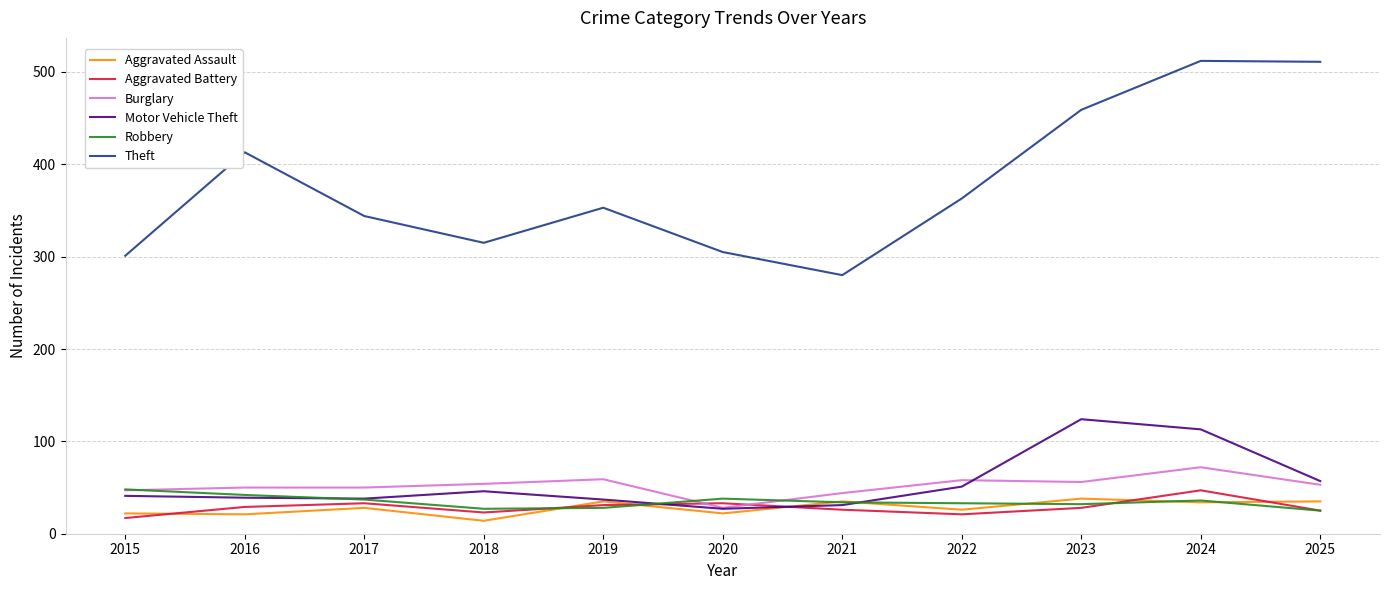

At which category is the sum across all series the highest?

2024